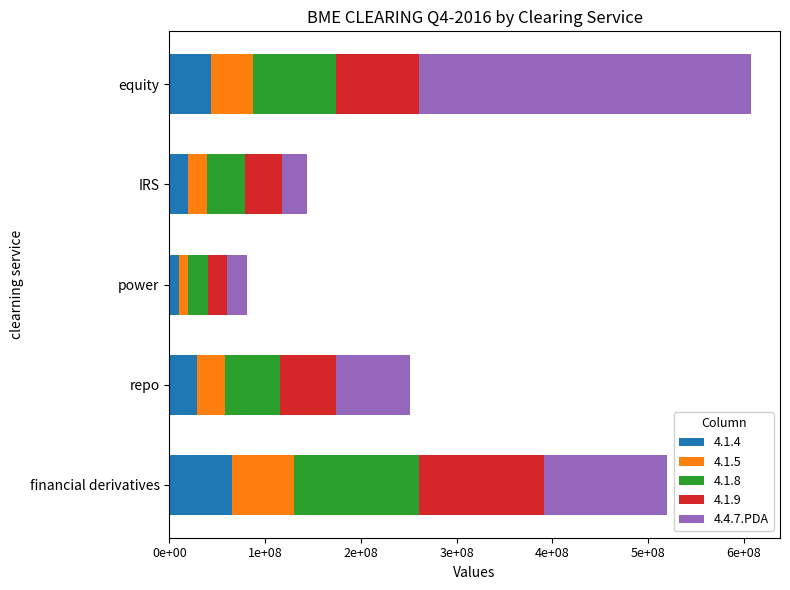

Reading left to right, list all the values displayed in this chart.

128575078.3	77564196.2	21539150.6	25102366.0	346262310.9